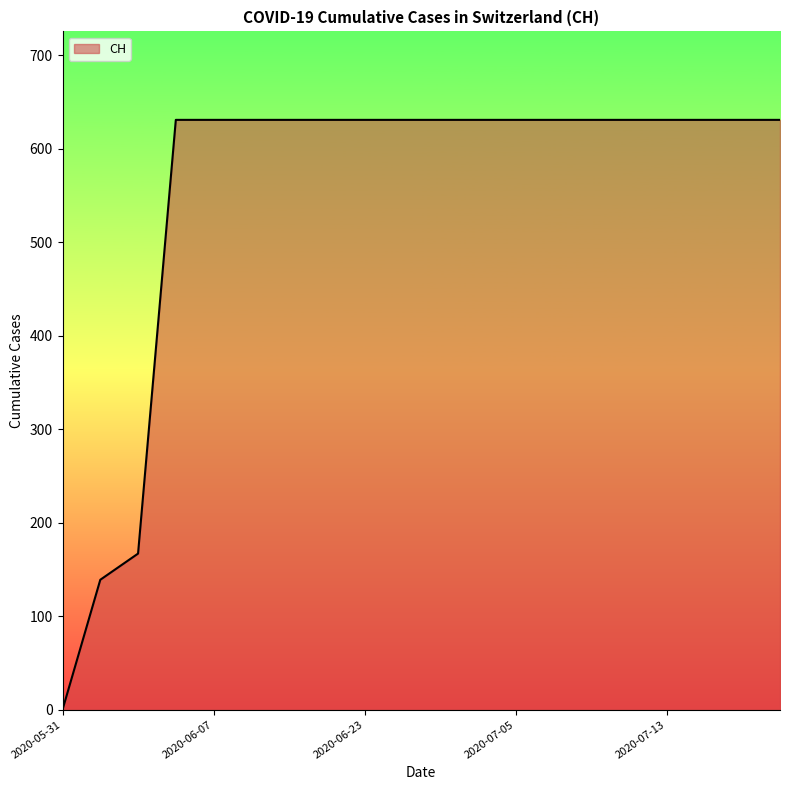

How many lines are shown in the chart?

1